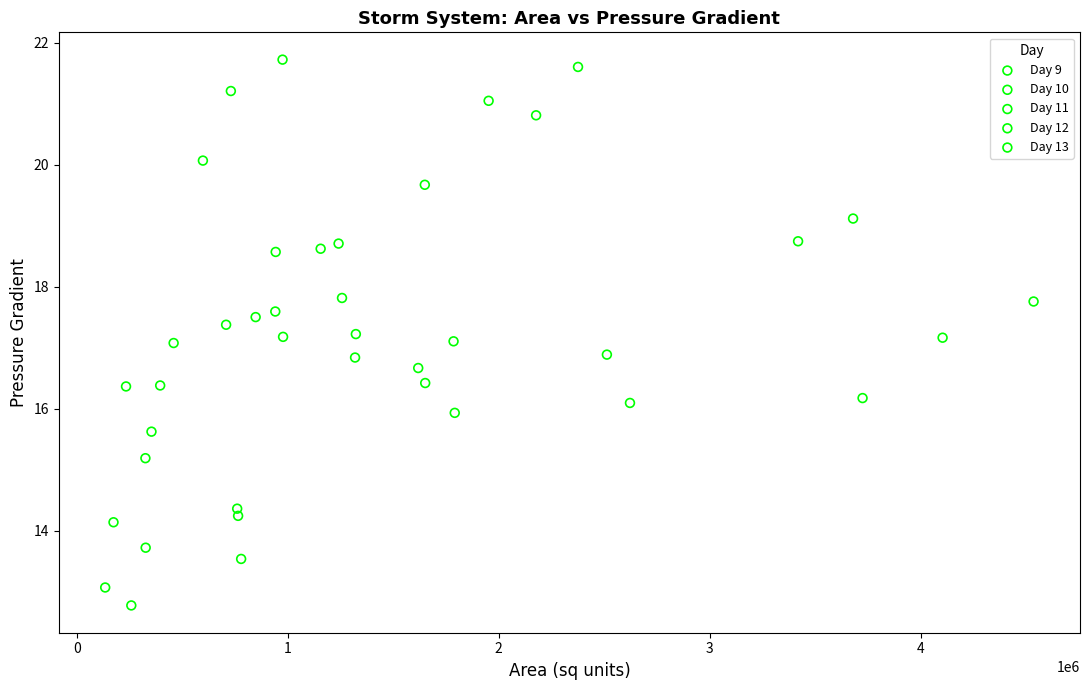

What are all the series names shown in the legend?

Day 9, Day 10, Day 11, Day 12, Day 13